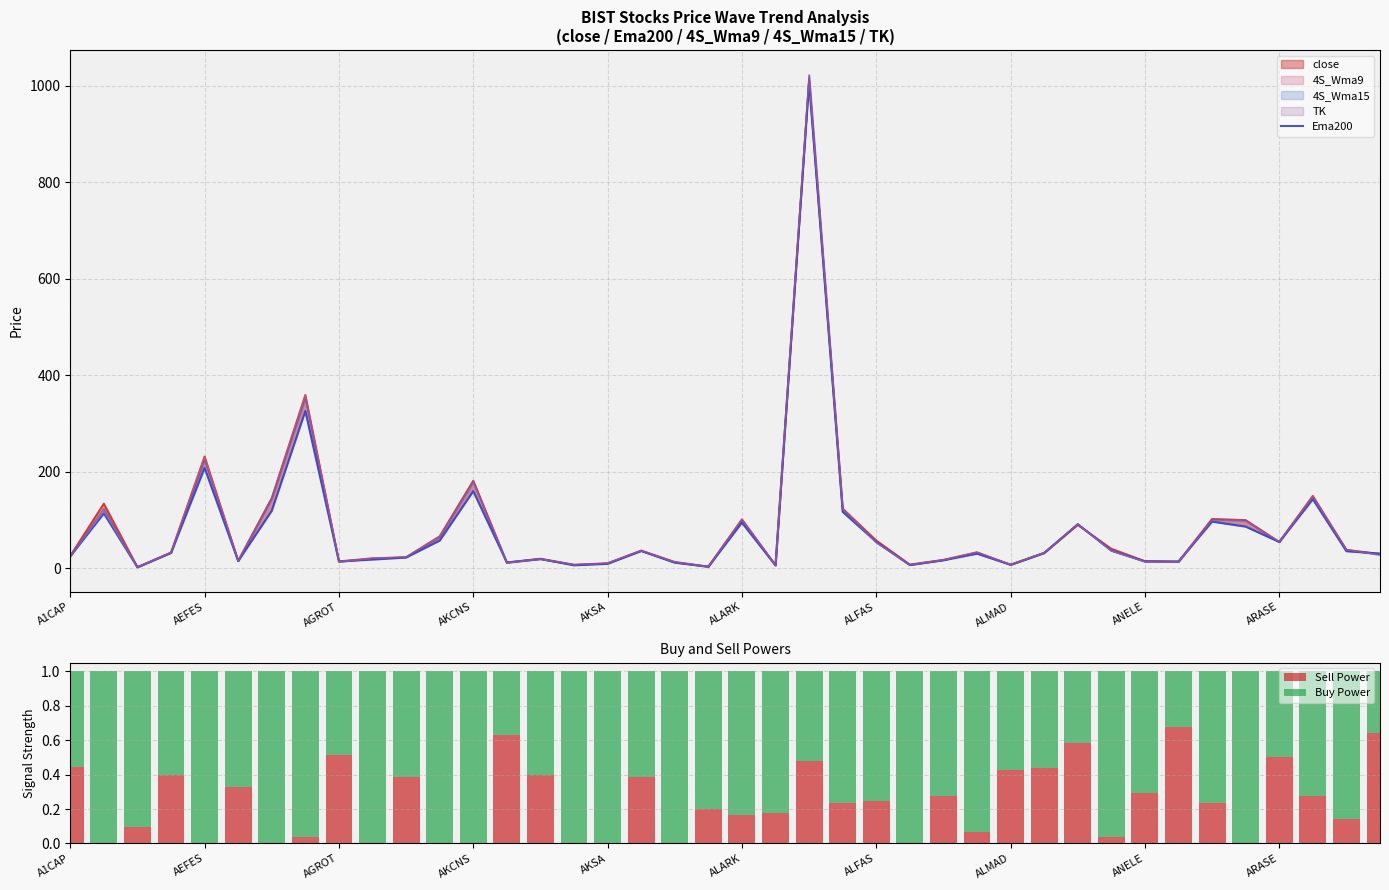

How many groups of bars are there?

40